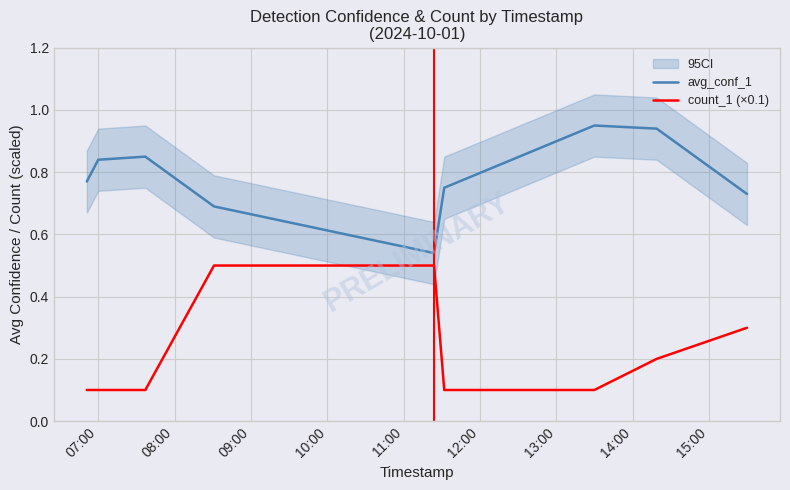

True or false: avg_conf_1 and count_1 (×0.1) intersect in this chart.

False